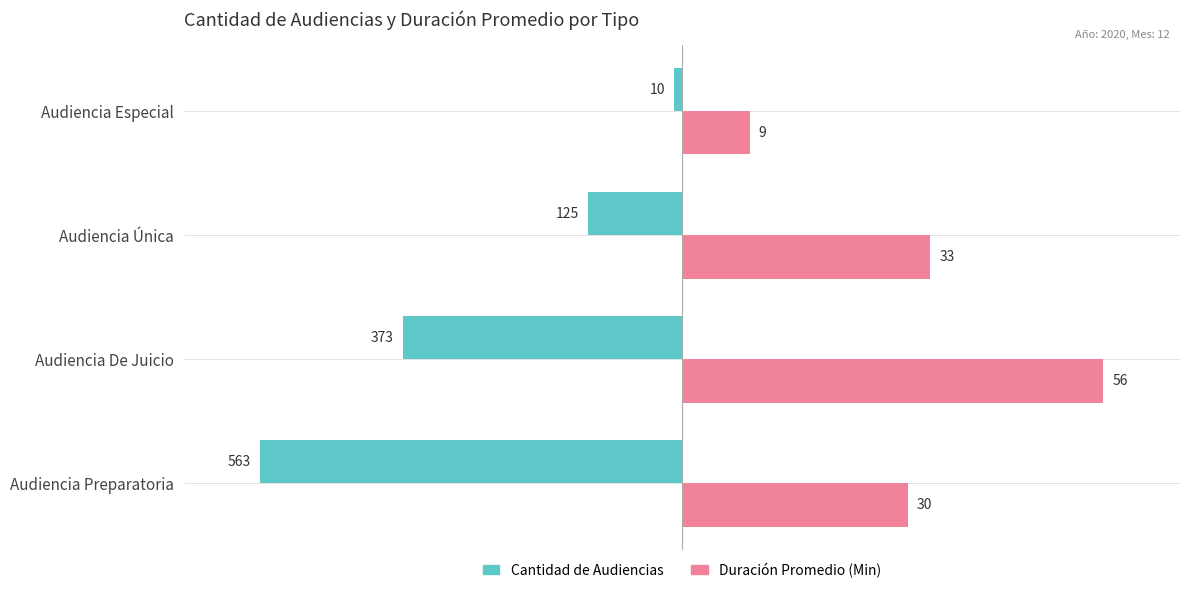

What are all the series names shown in the legend?

Cantidad de Audiencias, Duración Promedio (Min)